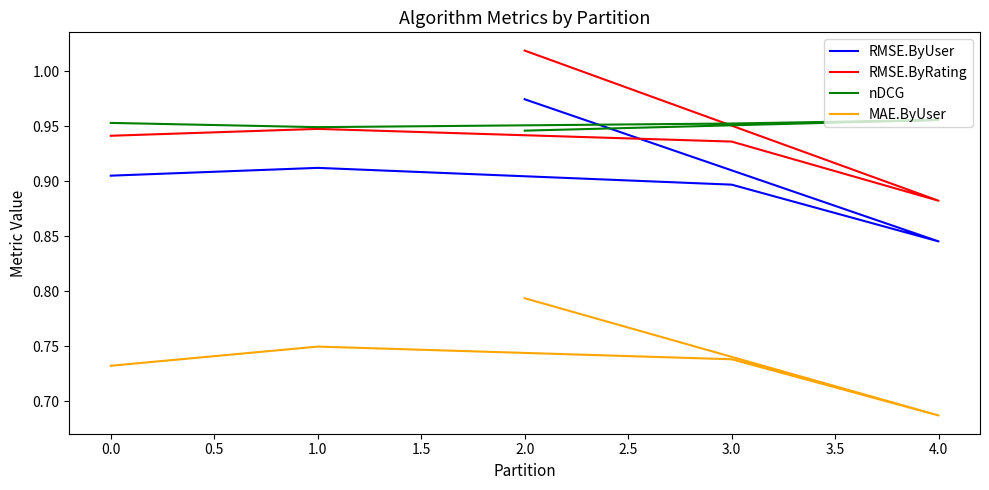

How many data points does each series have?

5